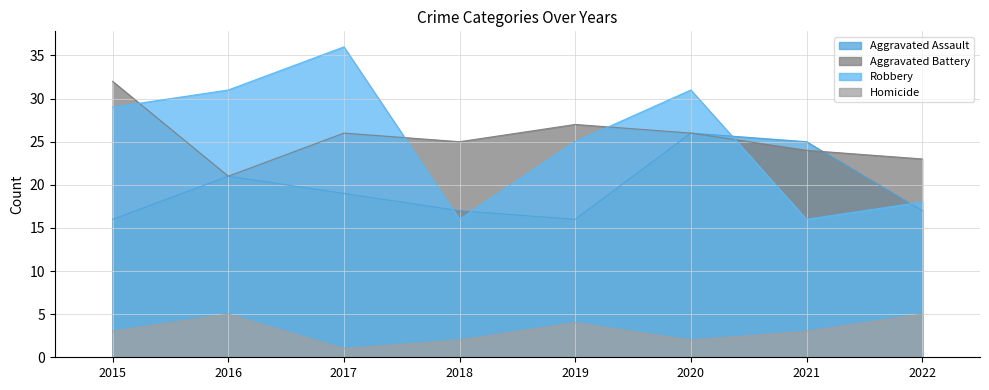

Where is Aggravated Assault nearest to the value 21?

2016